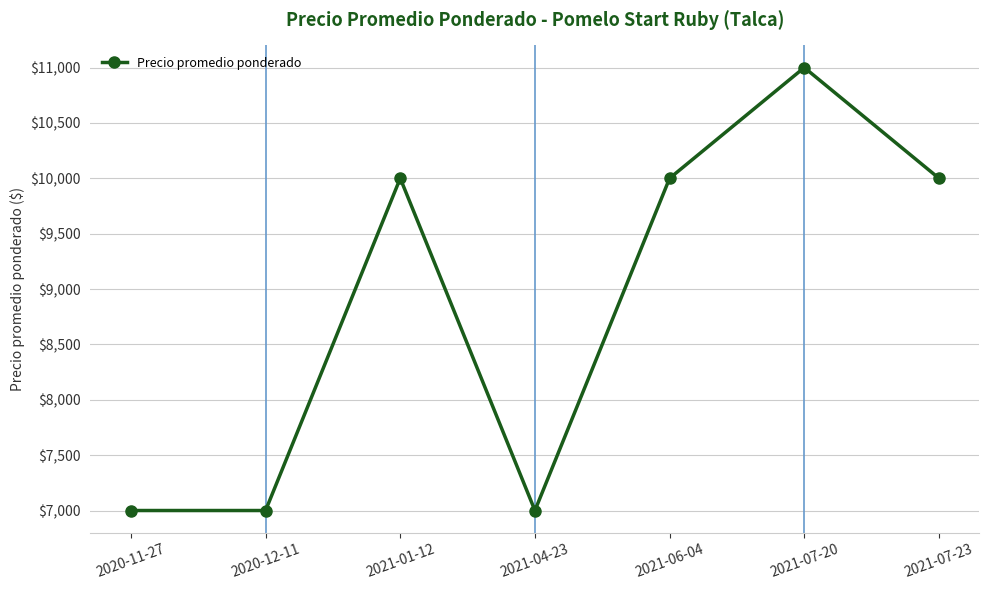

True or false: there are more than 0 points higher than both neighbors.

True